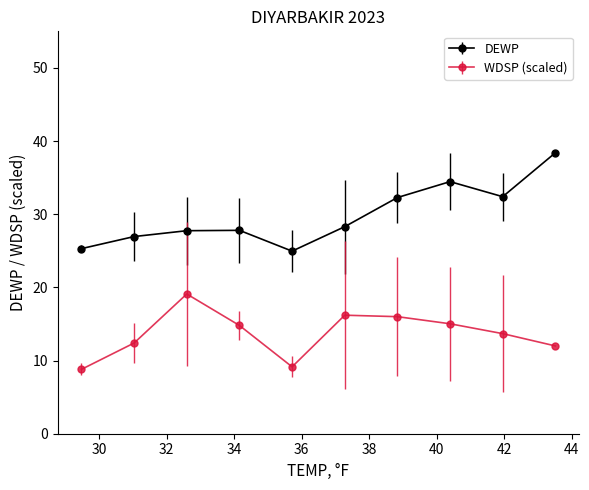

Which series has the largest range (max minus min)?

DEWP